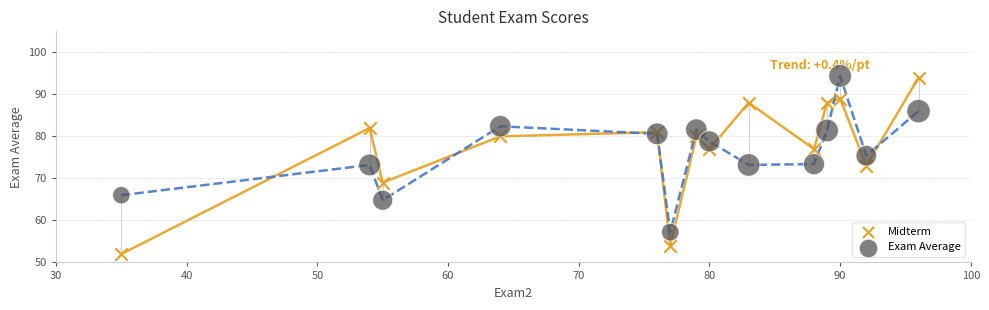

Which series contains the lowest Y value?

Midterm